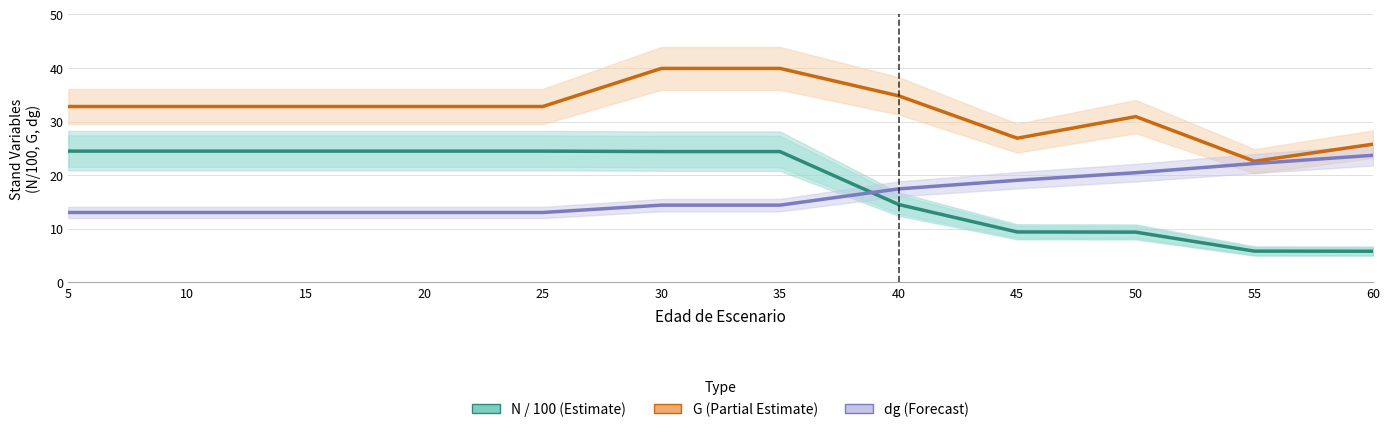

True or false: N / 100 (Estimate) and G (Partial Estimate) intersect in this chart.

False